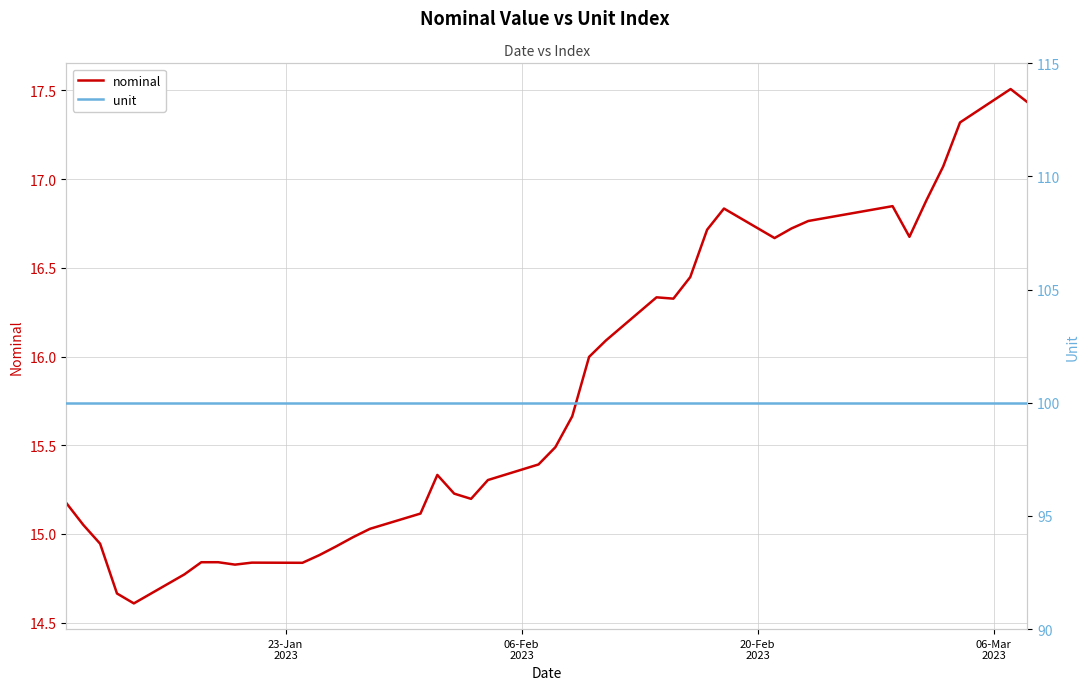

Rank the series by their maximum value, from lowest to highest.

nominal, unit